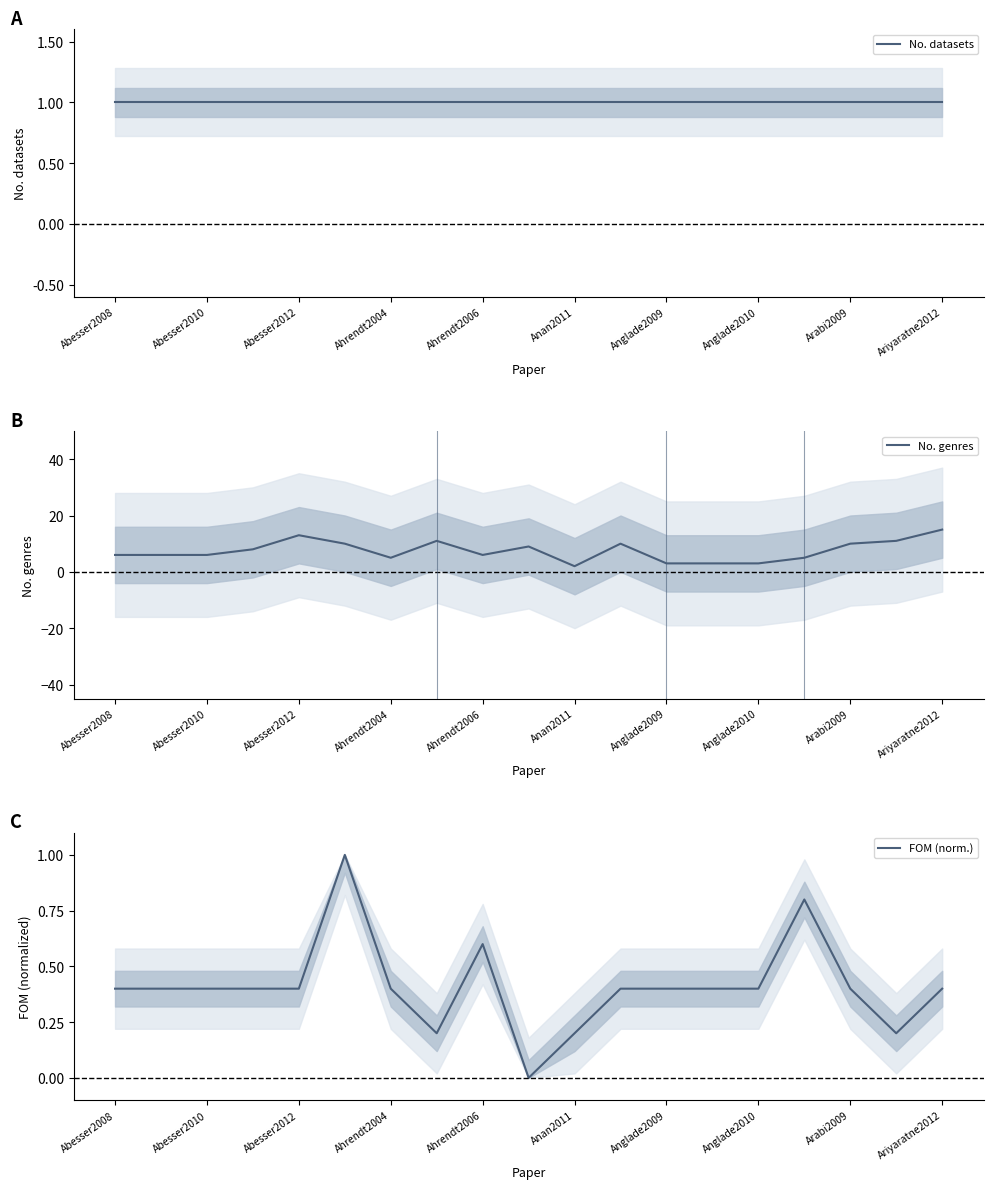

The value of No. genres at Ahrendt2006 is 6. True or false?

True